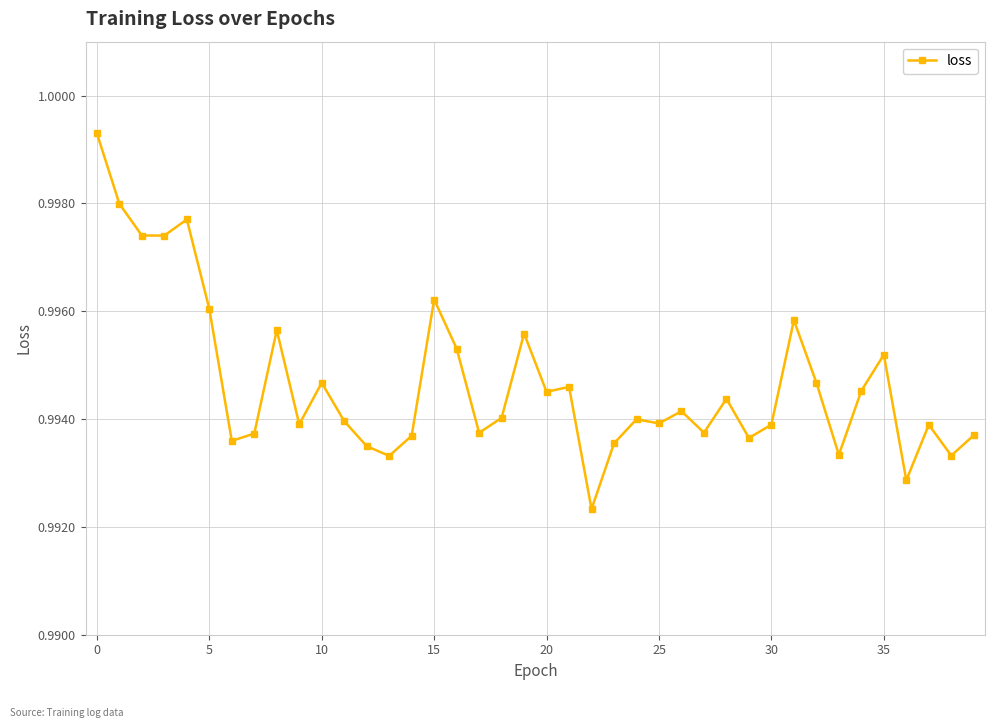

What is the sum of all values?

39.8